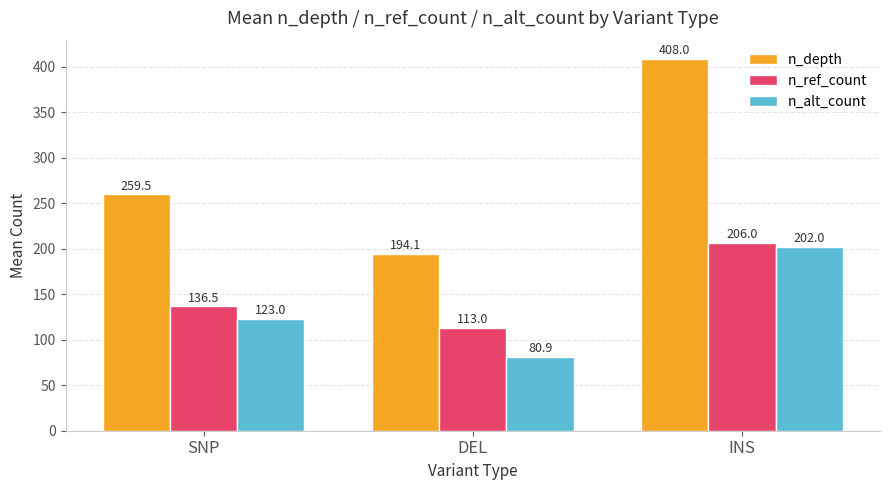

Reading left to right, extract all data points from this chart.

n_depth: 259.5	194.1	408.0
n_ref_count: 136.5	113.0	206.0
n_alt_count: 123.0	80.9	202.0